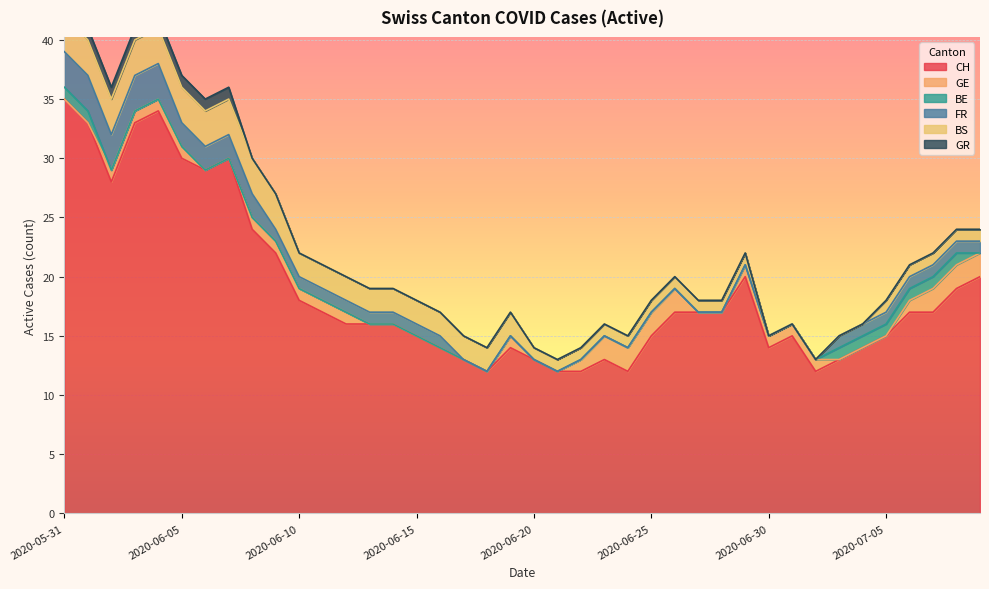

Which category has the lowest value in the FR series?

2020-06-17